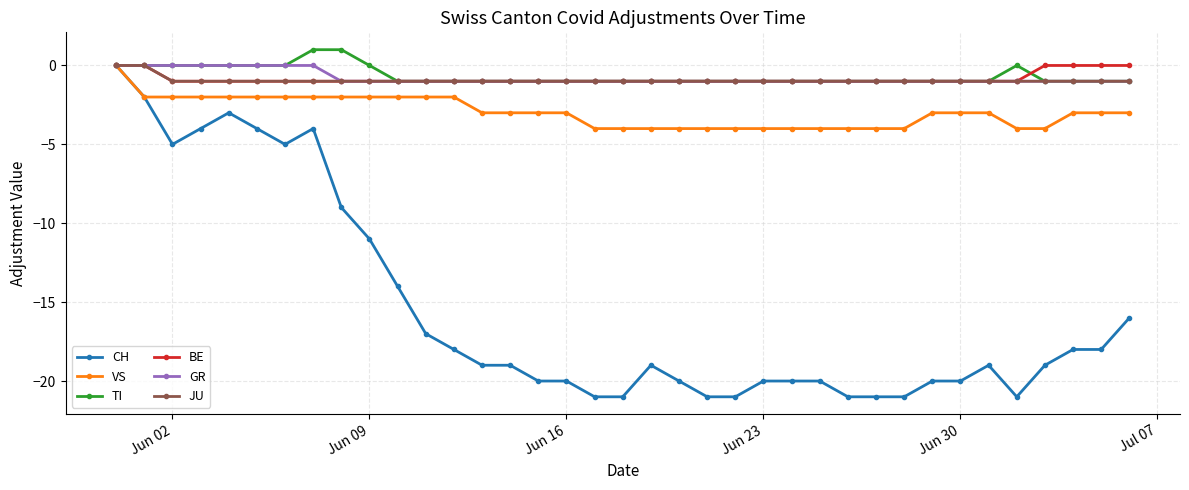

What are all the series names shown in the legend?

CH, VS, TI, BE, GR, JU